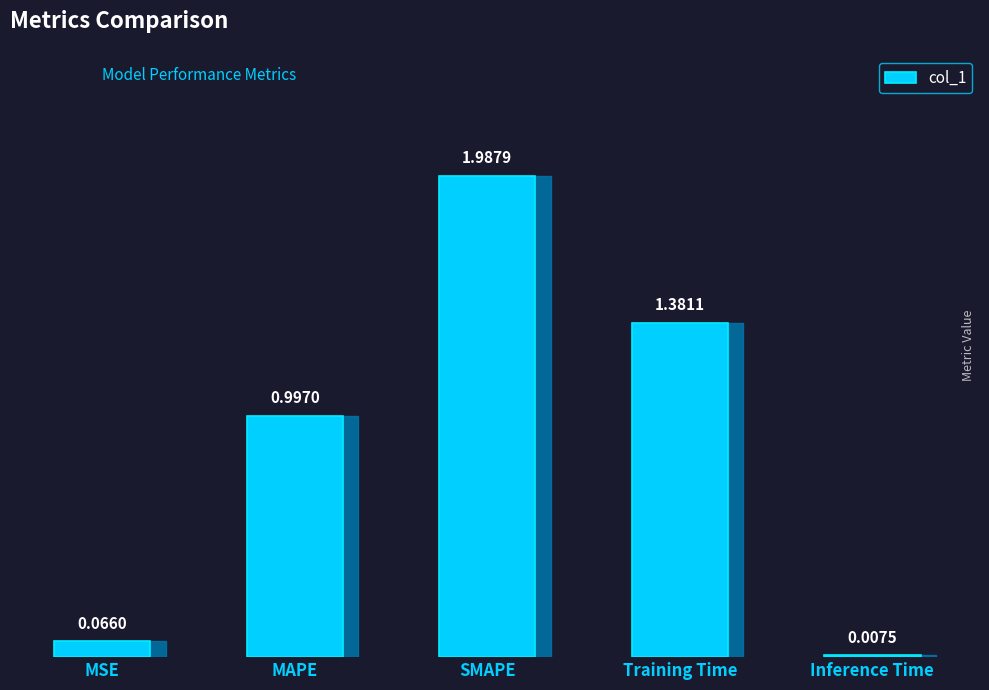

Which has a higher value, SMAPE or MSE?

SMAPE